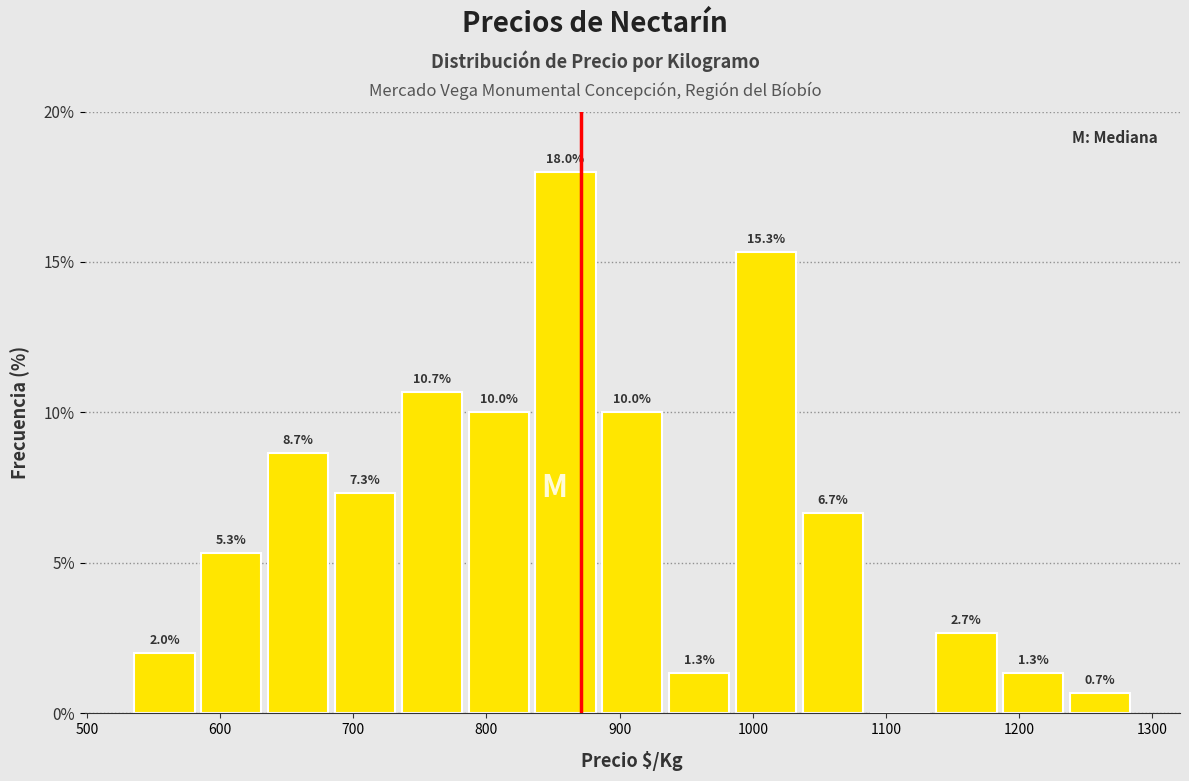

Over which range of the x-axis is the bar tallest?

830 to 880